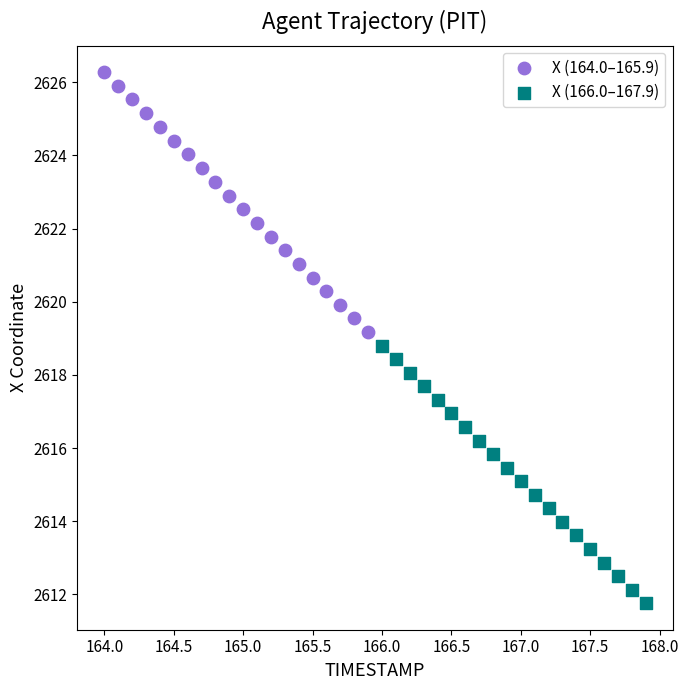

Which series reaches the maximum Y coordinate?

X (164.0–165.9)